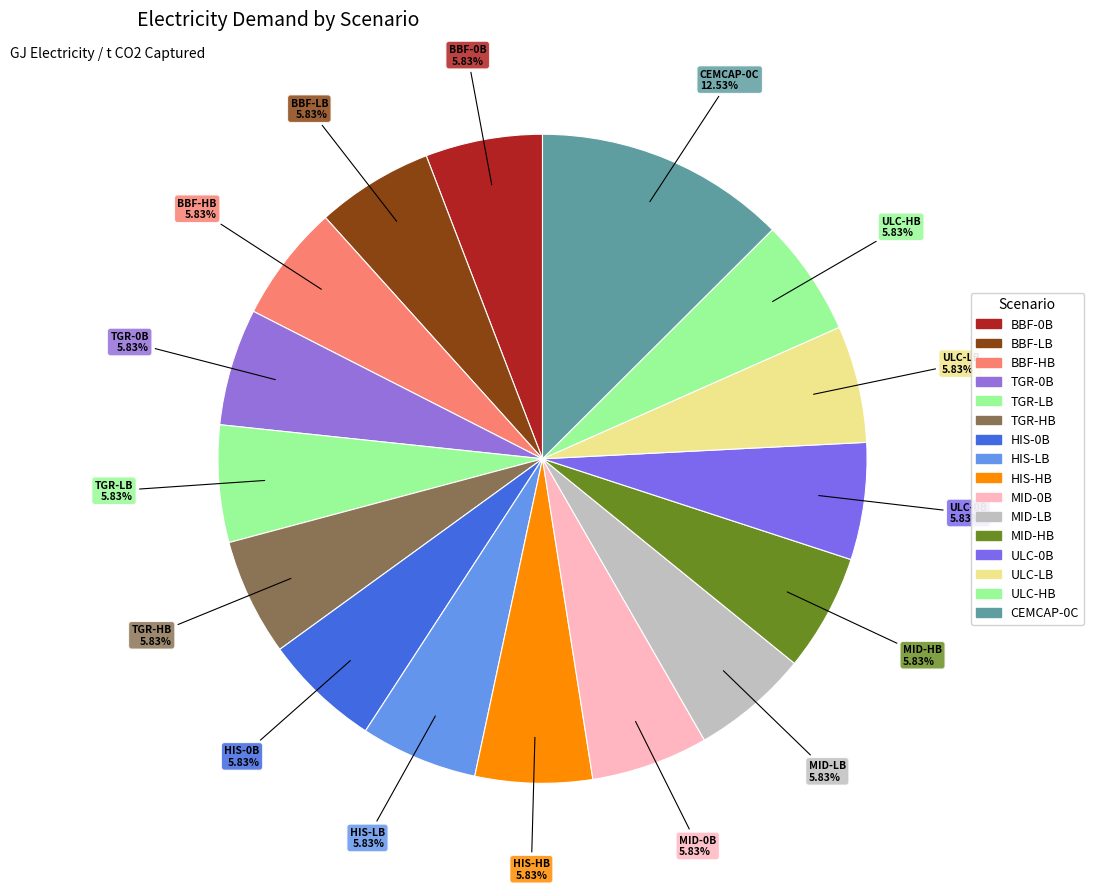

How many slices are in this pie chart?

16